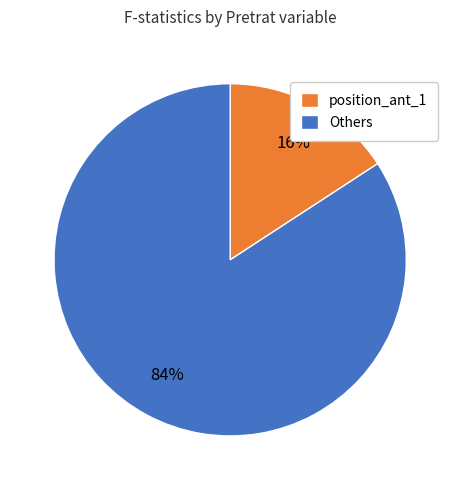

What is the majority slice?

Others